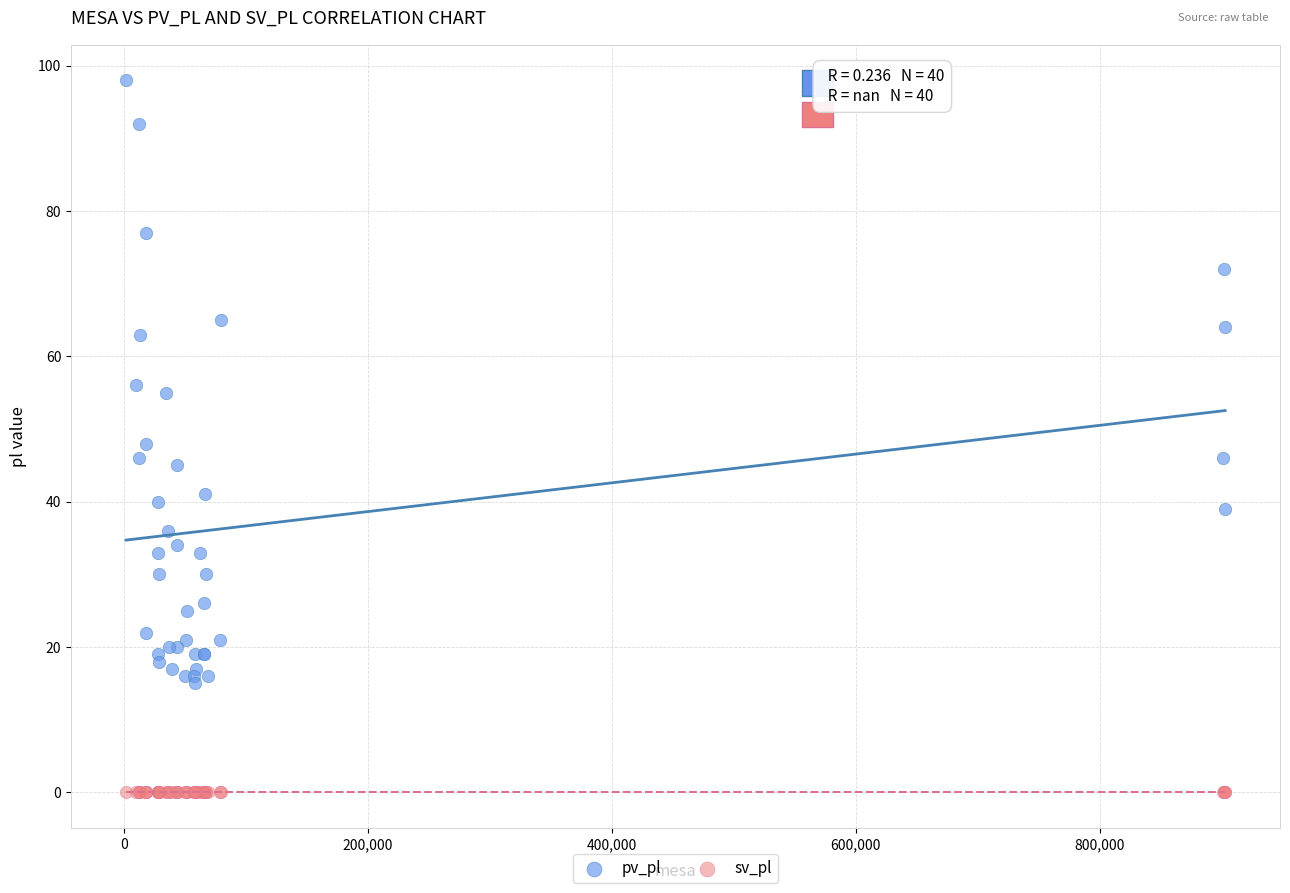

Which series contains the highest Y value?

pv_pl